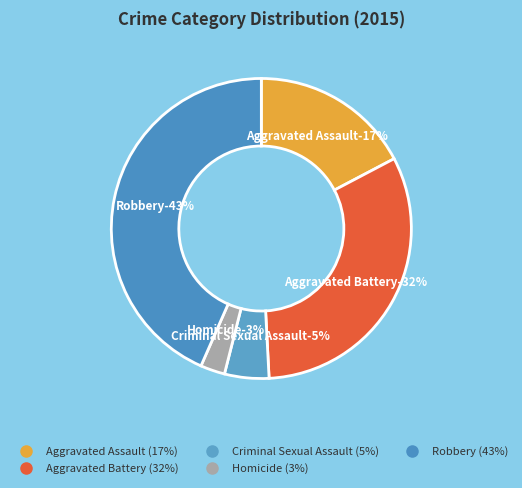

Is Aggravated Assault the majority of the pie?

No